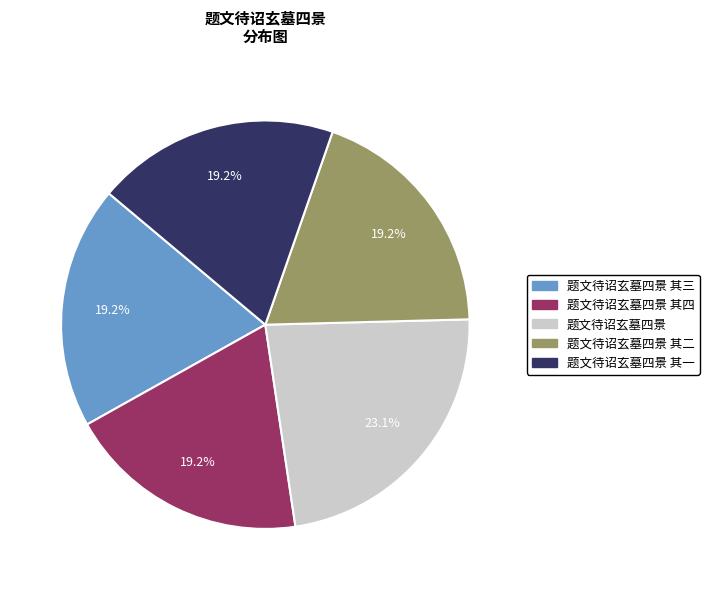

Does any single category account for the majority?

No